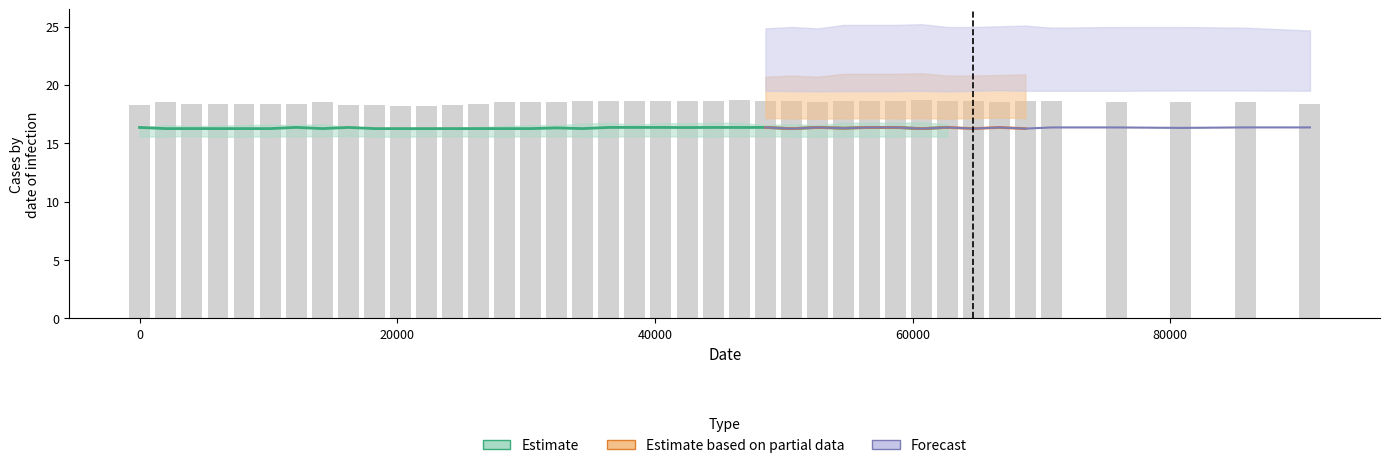

Are the bars horizontal?

No